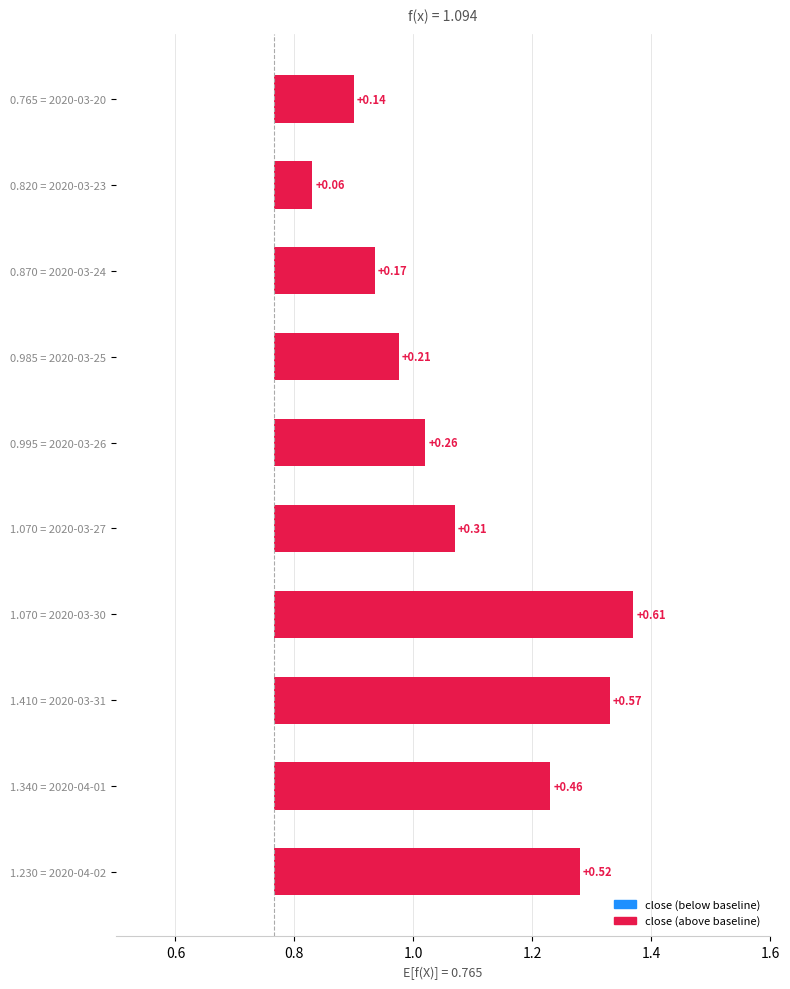

Does the chart contain stacked bars?

No